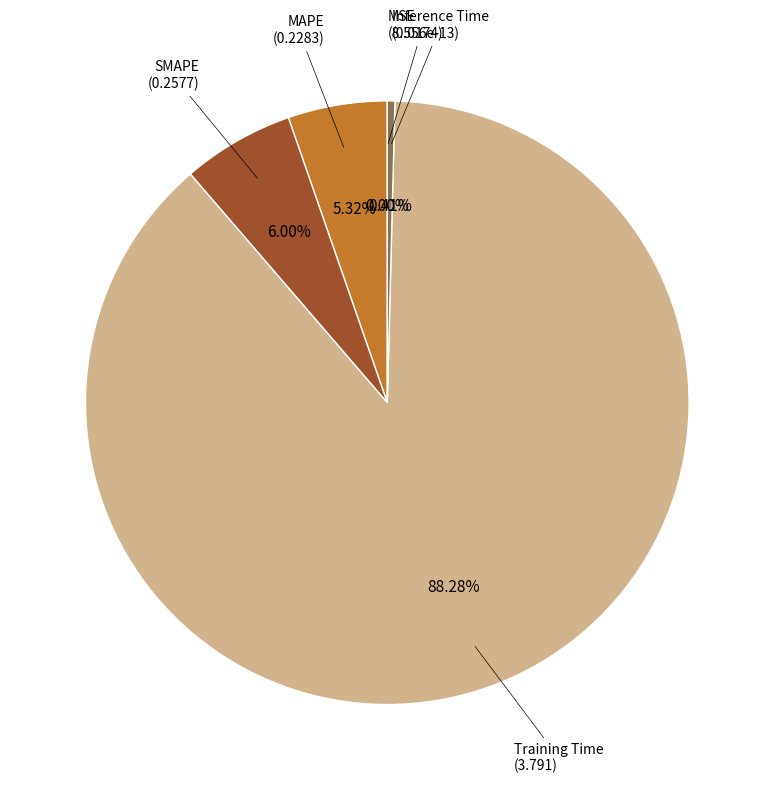

The Inference Time slice represents 1% of the pie. True or false?

False